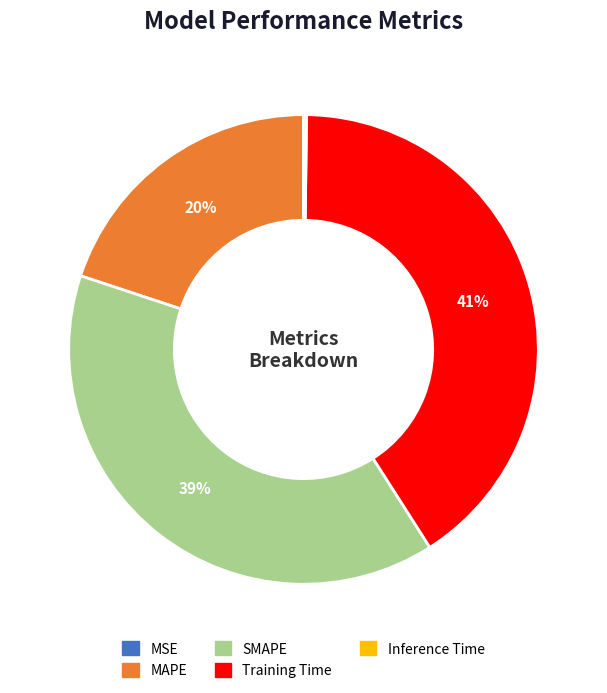

What is the ratio of the value at MAPE to the value at SMAPE?

0.5